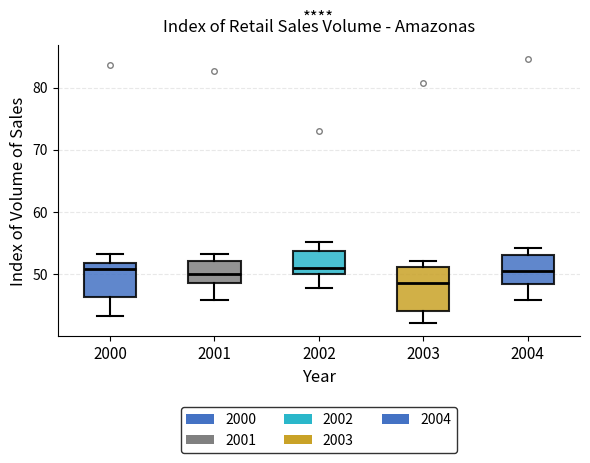

Reading left to right, read every box against the y-axis: the position of its median line, the range the box covers, and the ends of its whiskers. The values are not printed on the chart, so give them approximately, as read against the axis.

2000: median 51, box 46 to 52, whiskers 43 to 53
2001: median 50, box 49 to 52, whiskers 46 to 53
2002: median 51, box 50 to 54, whiskers 48 to 55
2003: median 49, box 44 to 51, whiskers 42 to 52
2004: median 51, box 48 to 53, whiskers 46 to 54